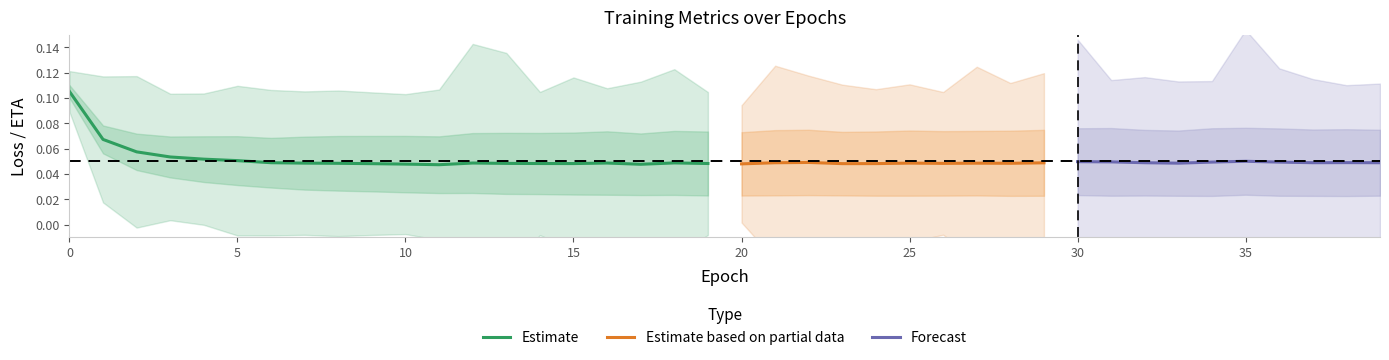

At how many categories does at least one series exceed 0?

40